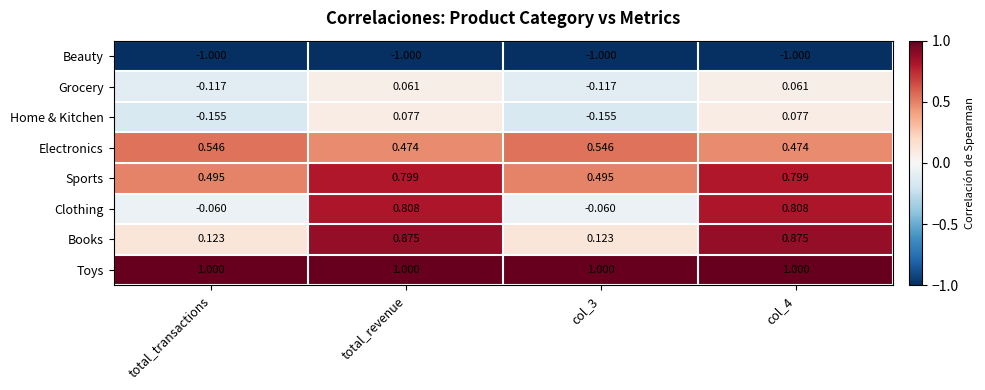

Which series has the widest spread of values?

Clothing